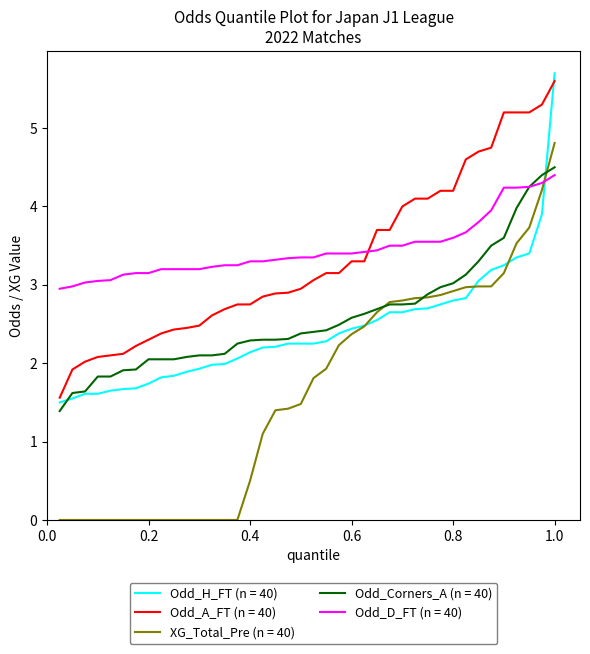

True or false: Odd_Corners_A (n = 40) and Odd_A_FT (n = 40) intersect in this chart.

False